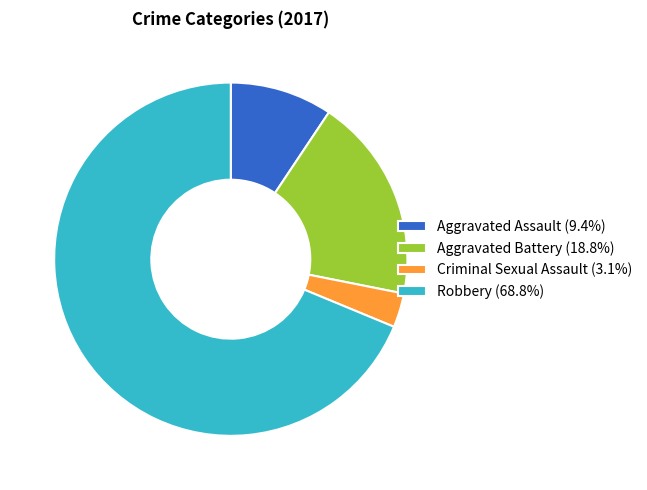

Combined, do Criminal Sexual Assault and Aggravated Battery account for over 50%?

No